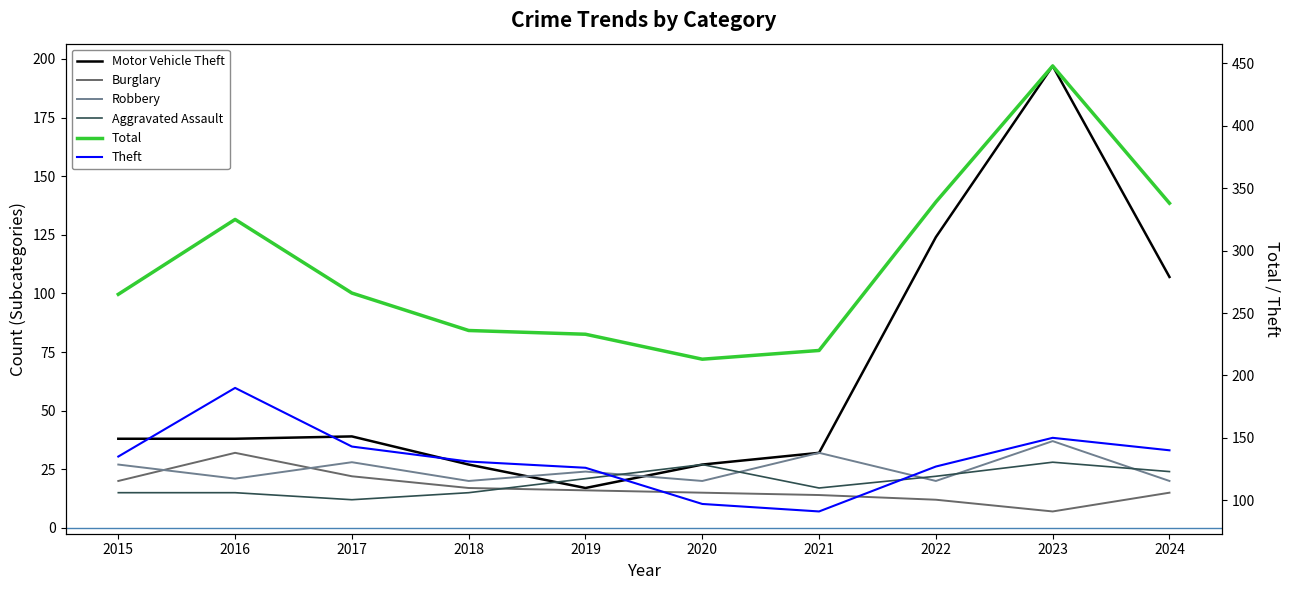

What is the difference between the maximum and second lowest values in the Aggravated Assault series?

13